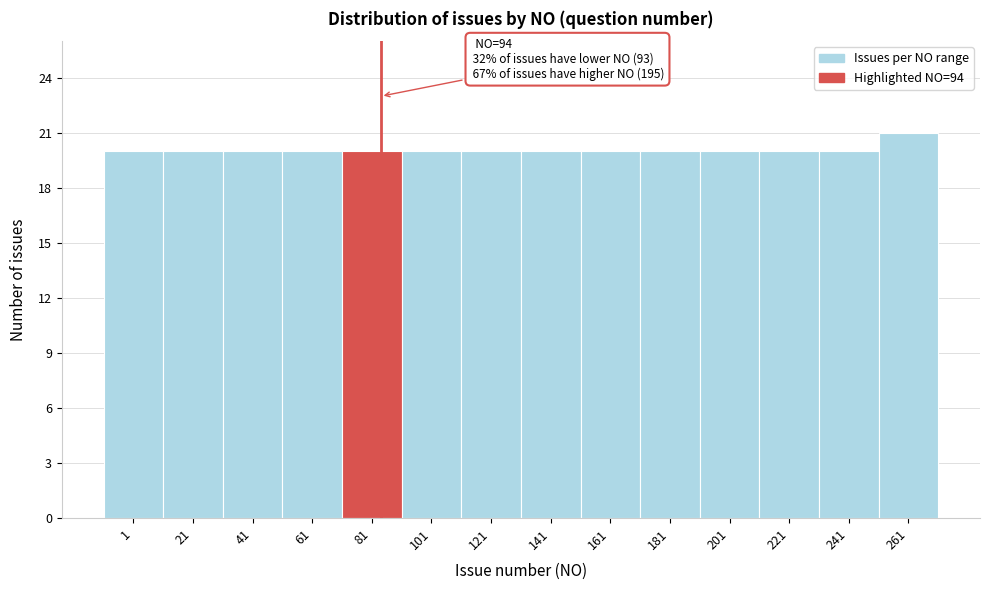

Reading left to right, what are all the values shown in this chart?

1=20	21=20	41=20	61=20	81=20	101=20	121=20	141=20	161=20	181=20	201=20	221=20	241=20	261=21